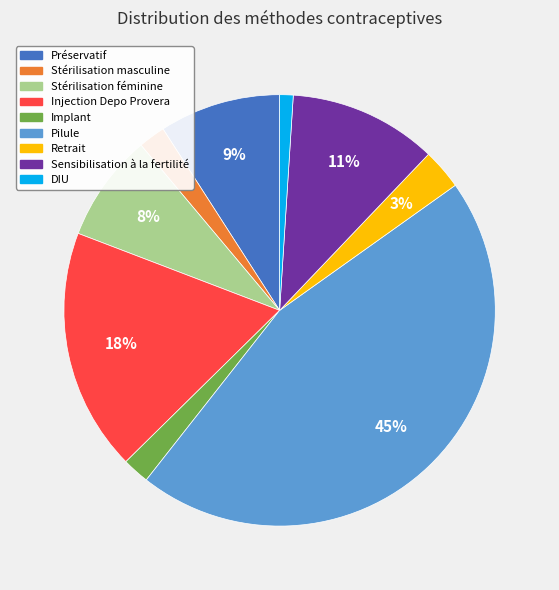

Is the sum of Préservatif and DIU greater than half?

No